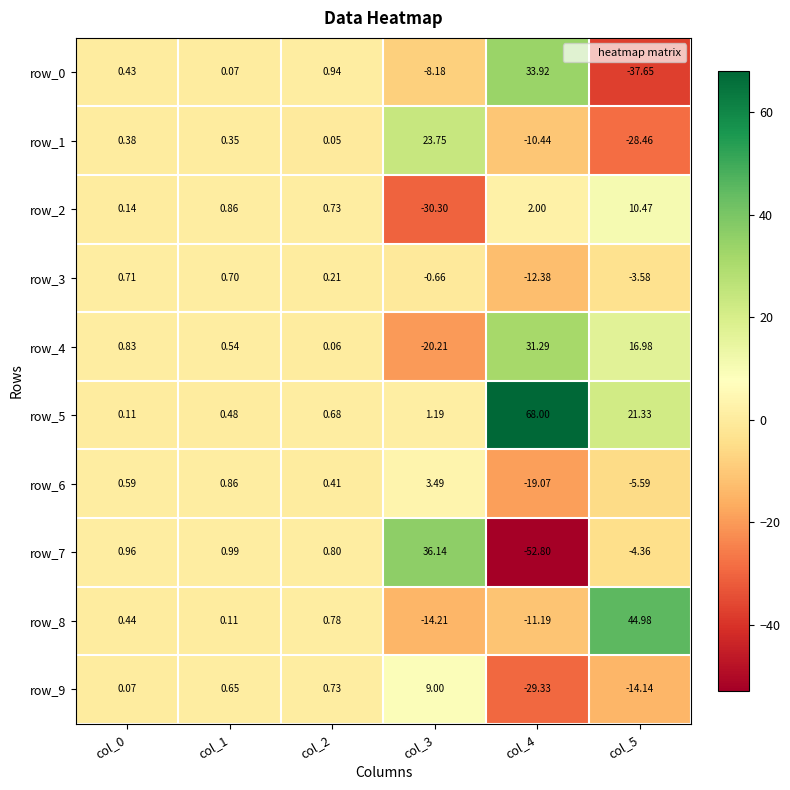

Which series changed the most between col_3 and col_5?

row_8